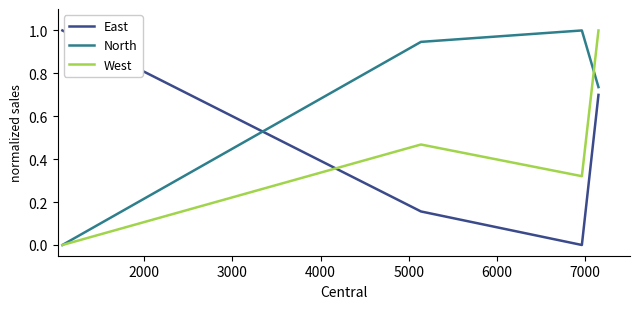

What is the highest value of the East series?

1.0